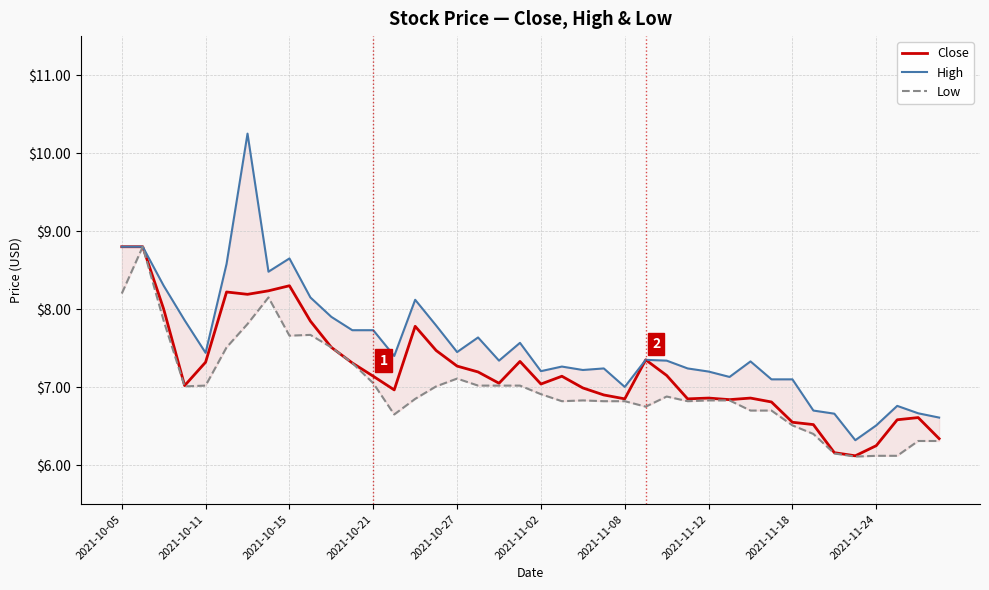

What is the highest value of the High series?

10.2